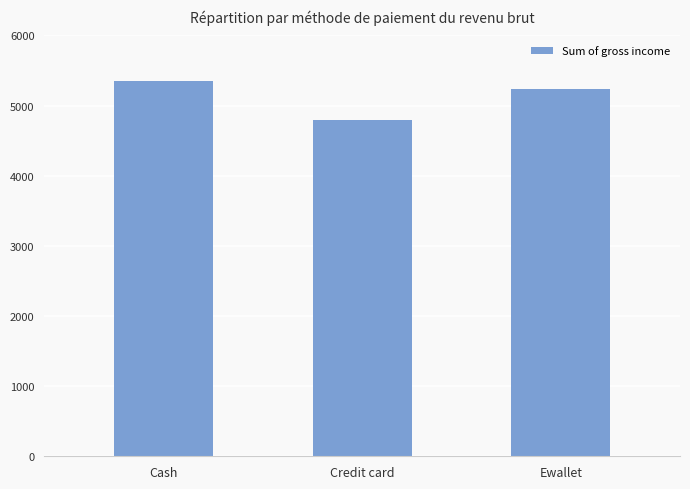

Between Credit card and Cash, which is larger?

Cash